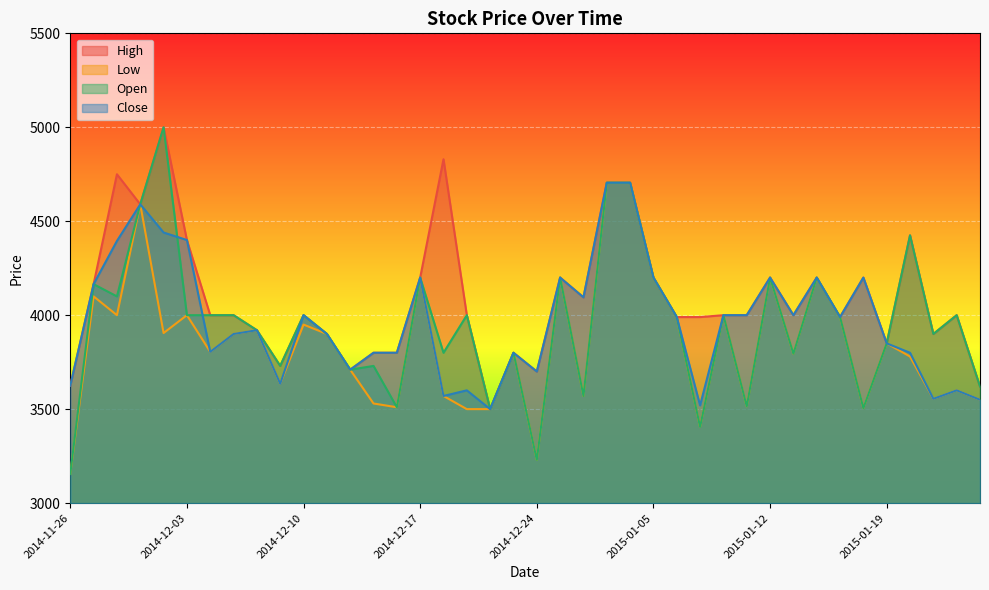

Reading left to right, extract all data points from this chart.

High: 3625	4165	4750	4590	5000	4400	4000	4000	3920	3730	4000	3900	3710	3800	3800	4200	4830	4000	3500	3800	3700	4200	4095	4705	4705	4200	3990	3990	4000	4000	4200	4000	4200	3990	4200	3850	4425	3900	4000	3620
Low: 3155	4100	4000	4590	3905	4000	3805	3900	3920	3635	3950	3900	3710	3530	3510	4200	3570	3500	3500	3800	3230	4200	3570	4705	4705	4200	3990	3405	4000	3515	4200	3795	4200	3990	3505	3850	3780	3555	3600	3550
Close: 3625	4165	4395	4590	4440	4400	3805	3900	3920	3635	4000	3900	3710	3800	3800	4200	3570	3600	3500	3800	3700	4200	4095	4705	4705	4200	3990	3520	4000	4000	4200	4000	4200	3990	4200	3850	3800	3555	3600	3550
Open: 3155	4165	4100	4590	5000	4000	4000	4000	3920	3730	4000	3900	3710	3730	3510	4200	3800	4000	3500	3800	3230	4200	3570	4705	4705	4200	3990	3405	4000	3515	4200	3795	4200	3990	3505	3850	4425	3900	4000	3620